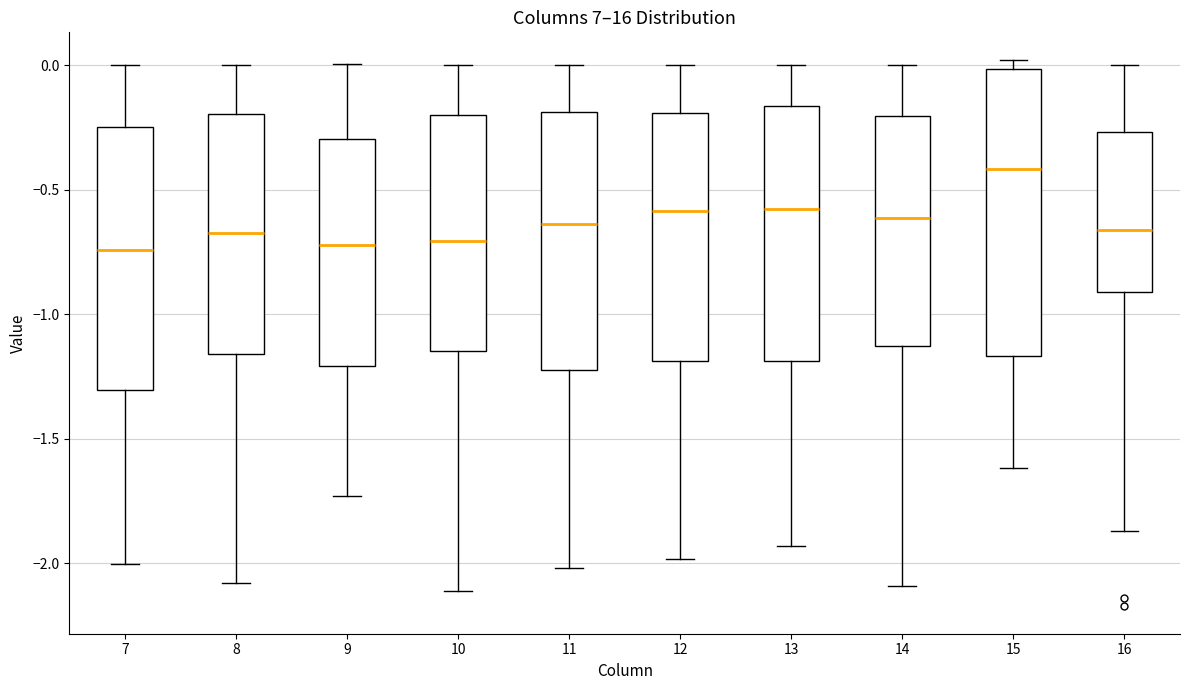

Reading left to right, read every box against the y-axis: the position of its median line, the range the box covers, and the ends of its whiskers. The values are not printed on the chart, so give them approximately, as read against the axis.

7: median -0.75, box -1.30 to -0.25, whiskers -2.00 to 0.00
8: median -0.65, box -1.15 to -0.20, whiskers -2.10 to 0.00
9: median -0.70, box -1.20 to -0.30, whiskers -1.75 to 0.00
10: median -0.70, box -1.15 to -0.20, whiskers -2.10 to 0.00
11: median -0.65, box -1.25 to -0.20, whiskers -2.00 to 0.00
12: median -0.60, box -1.20 to -0.20, whiskers -2.00 to 0.00
13: median -0.60, box -1.20 to -0.15, whiskers -1.95 to 0.00
14: median -0.60, box -1.15 to -0.20, whiskers -2.10 to 0.00
15: median -0.40, box -1.15 to 0.00, whiskers -1.60 to 0.00 (just above the box's upper edge)
16: median -0.65, box -0.90 to -0.25, whiskers -1.85 to 0.00